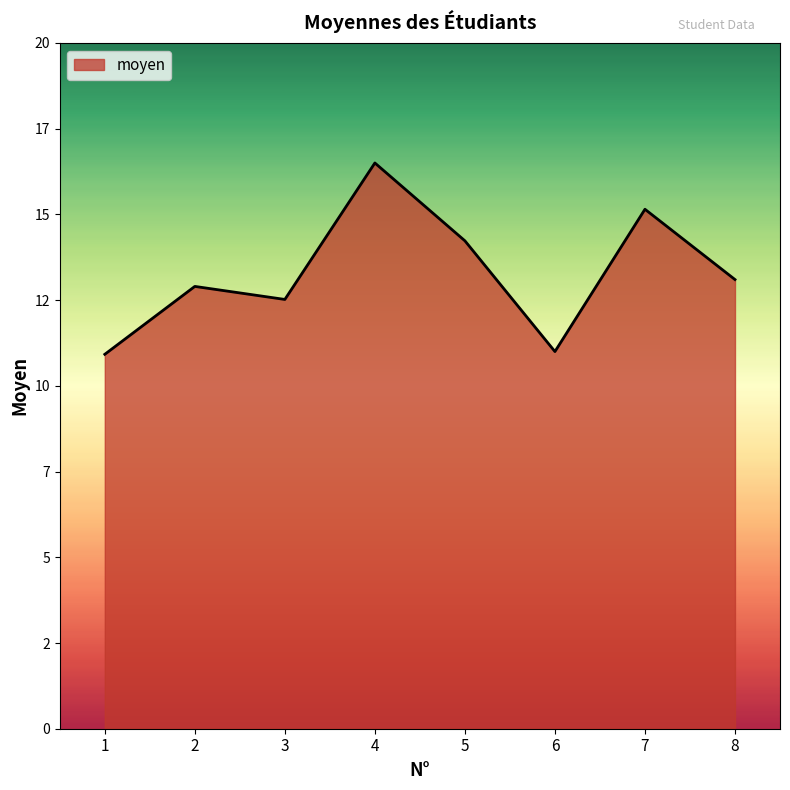

List the labels in order of value, largest first.

4, 7, 5, 8, 2, 3, 6, 1